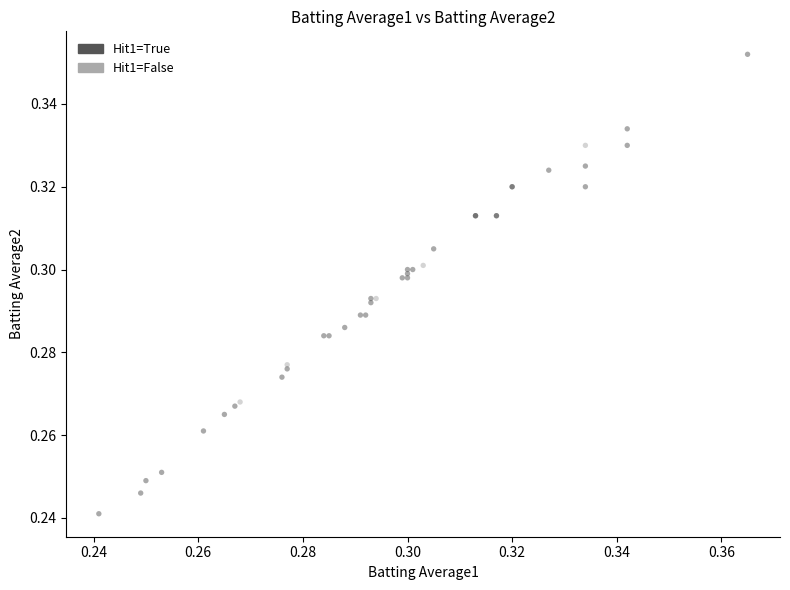

Which series contains the highest Y value?

Hit1=True